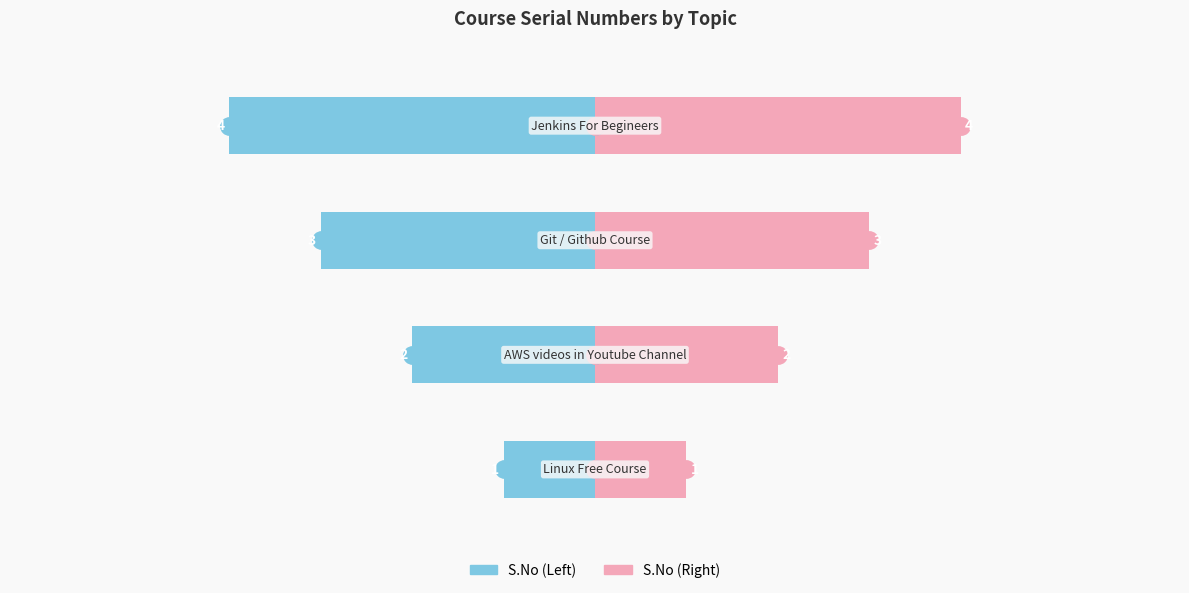

What is the difference between the maximum and minimum values in the S.No (Left) series?

3